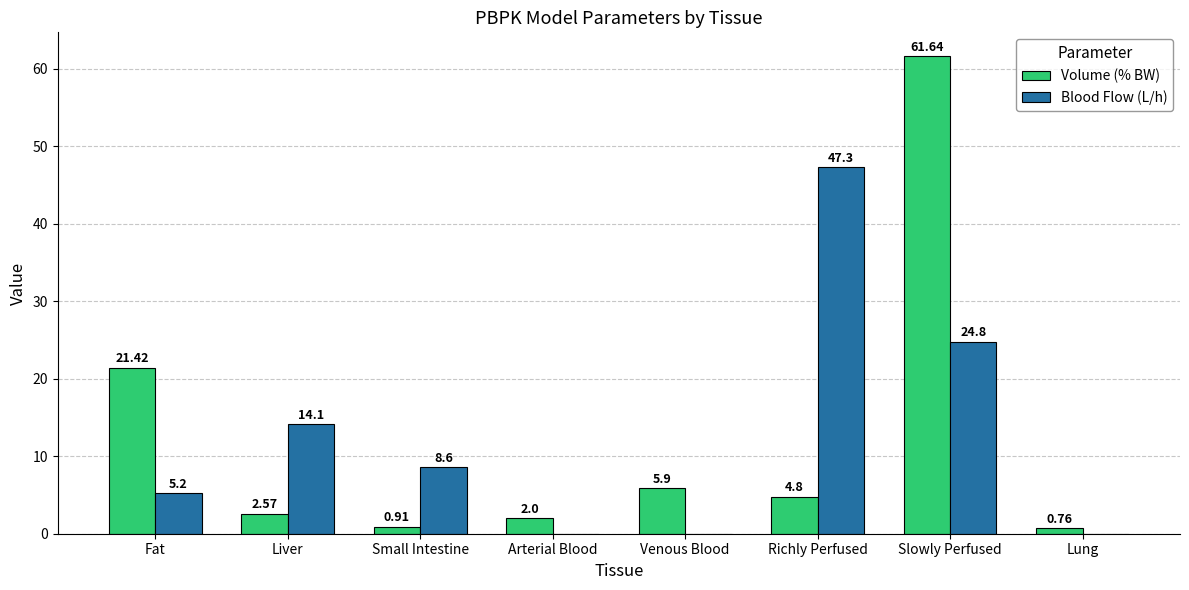

Between Venous Blood and Richly Perfused, which series saw the biggest shift?

Blood Flow (L/h)